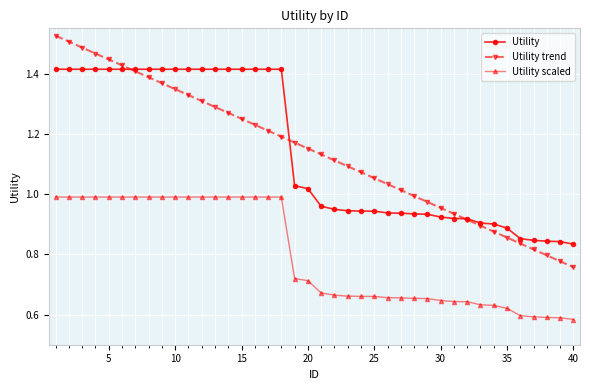

Rank the series by their maximum value, from highest to lowest.

Utility trend, Utility, Utility scaled